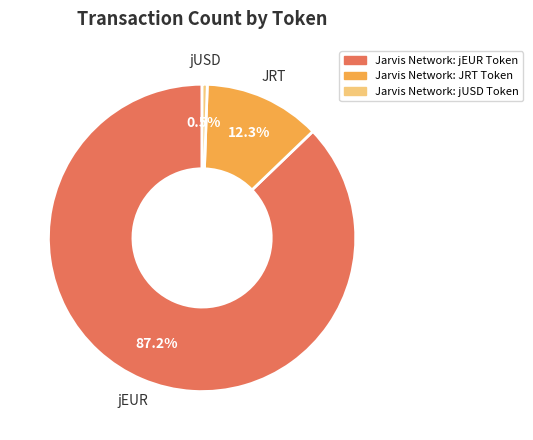

Which slice is the largest?

Jarvis Network: jEUR Token